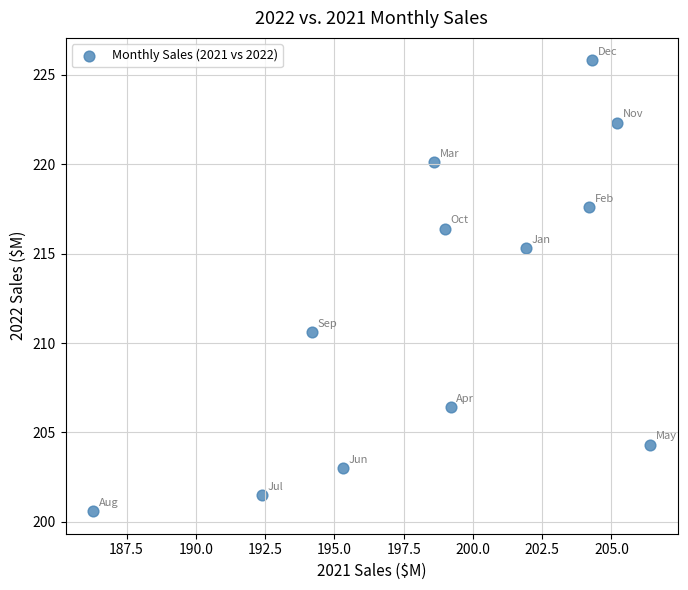

What is the range of X values (max minus min)?

20.1